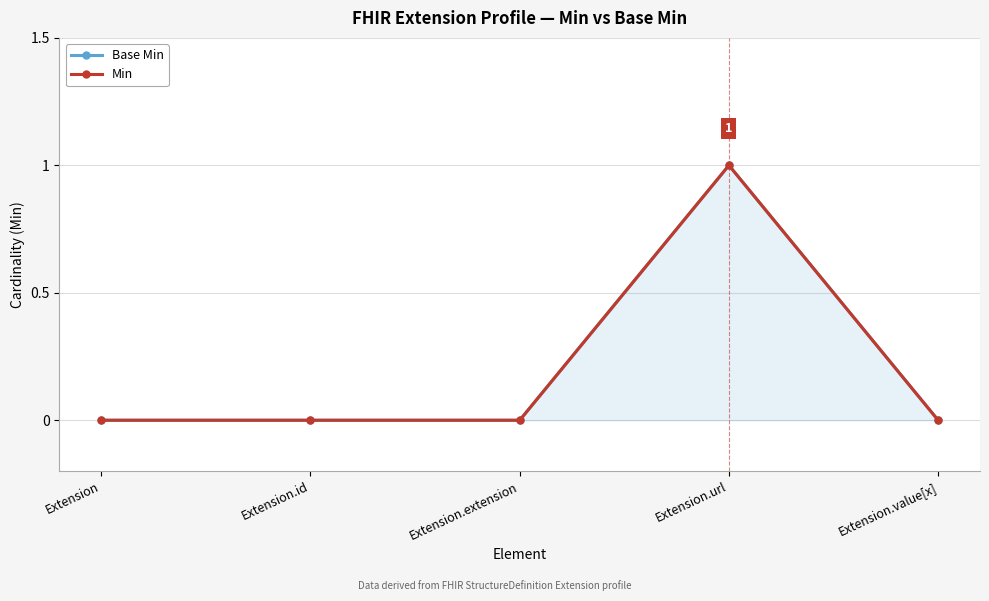

Is the value of Min at Extension.extension greater than the value of Base Min at Extension?

No